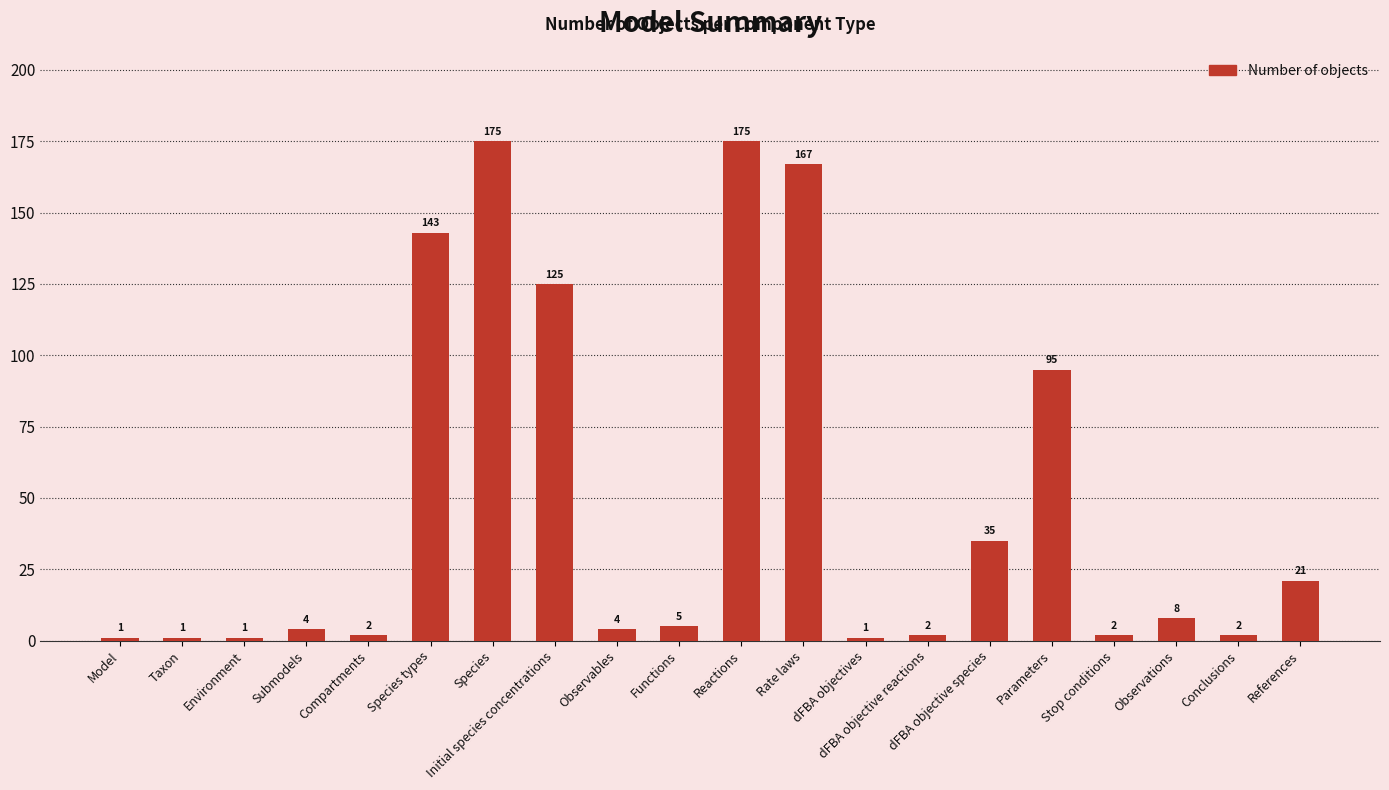

What is the ratio of the value at dFBA objective species to the value at Parameters?

0.4